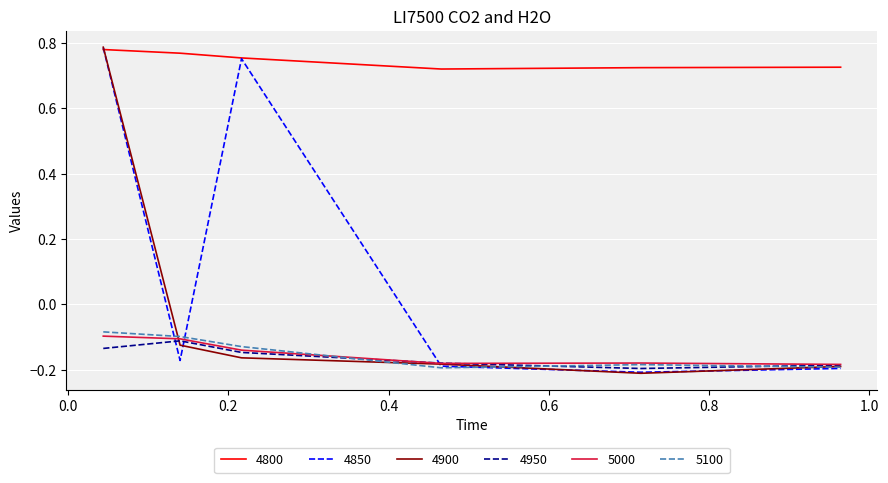

True or false: 5000 and 4800 intersect in this chart.

False